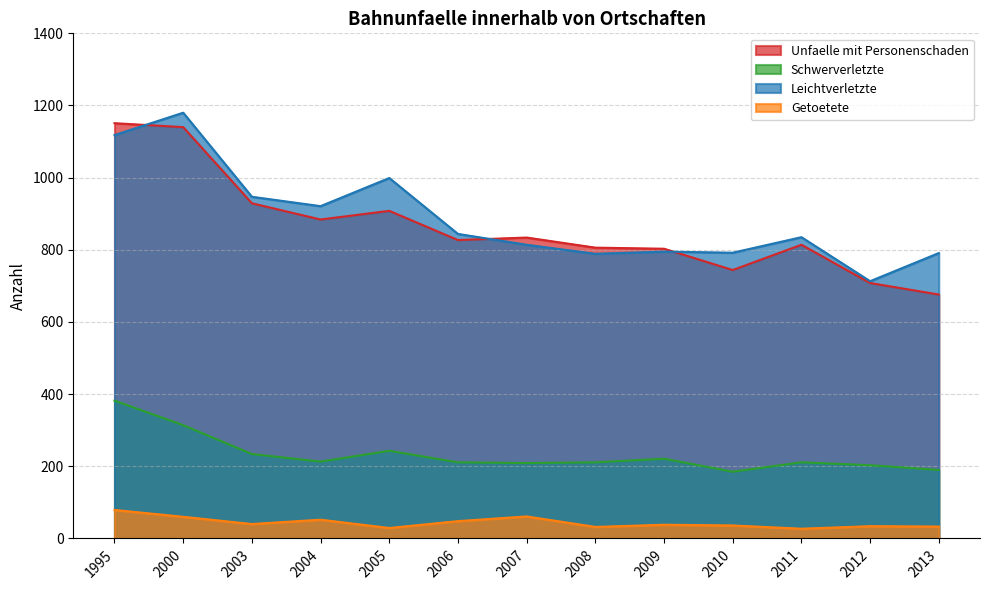

What are all the series names shown in the legend?

Unfaelle mit Personenschaden, Schwerverletzte, Leichtverletzte, Getoetete